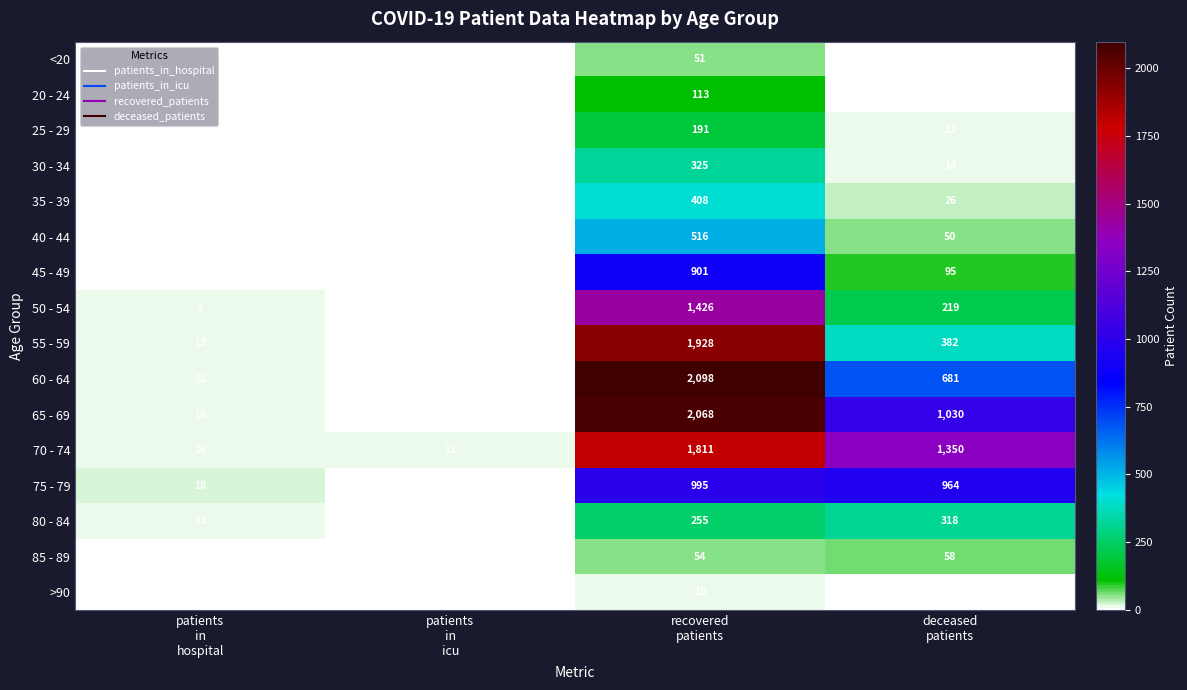

At recovered
patients, list the series in order from largest to smallest.

60 - 64, 65 - 69, 55 - 59, 70 - 74, 50 - 54, 75 - 79, 45 - 49, 40 - 44, 35 - 39, 30 - 34, 80 - 84, 25 - 29, 20 - 24, 85 - 89, <20, >90